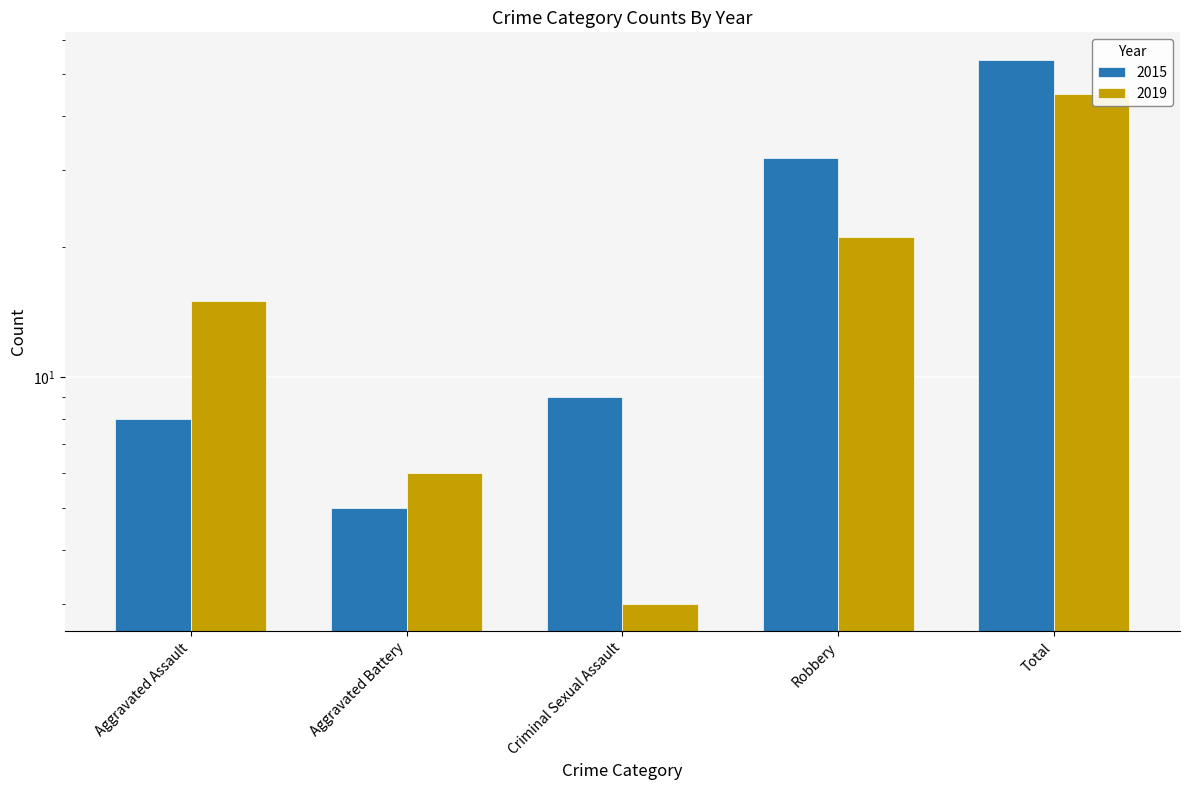

How many data points in 2019 are less than 15?

2